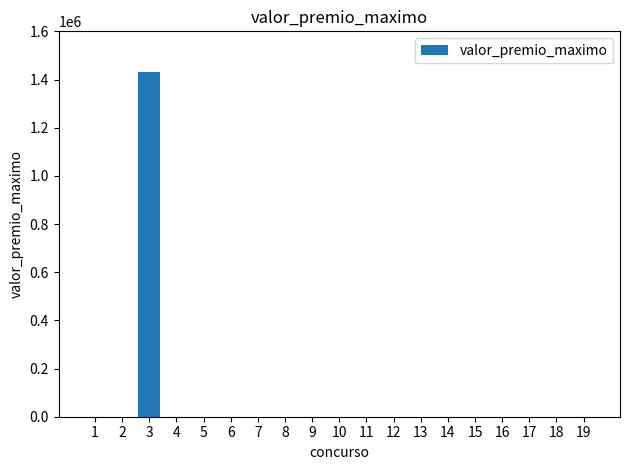

Is it true that the value at 8 is 0.0?

True